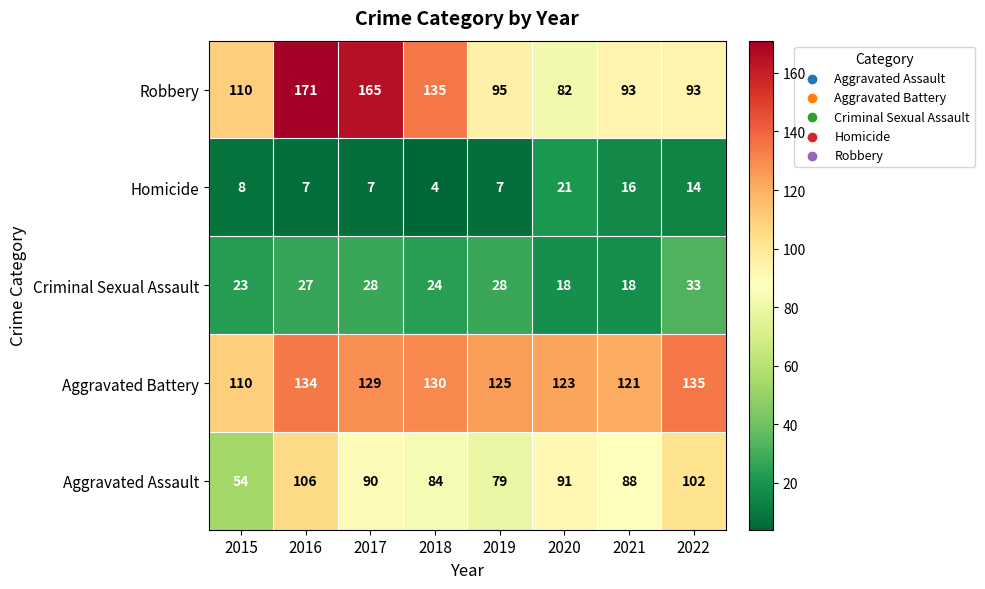

What is the smallest value displayed?

4